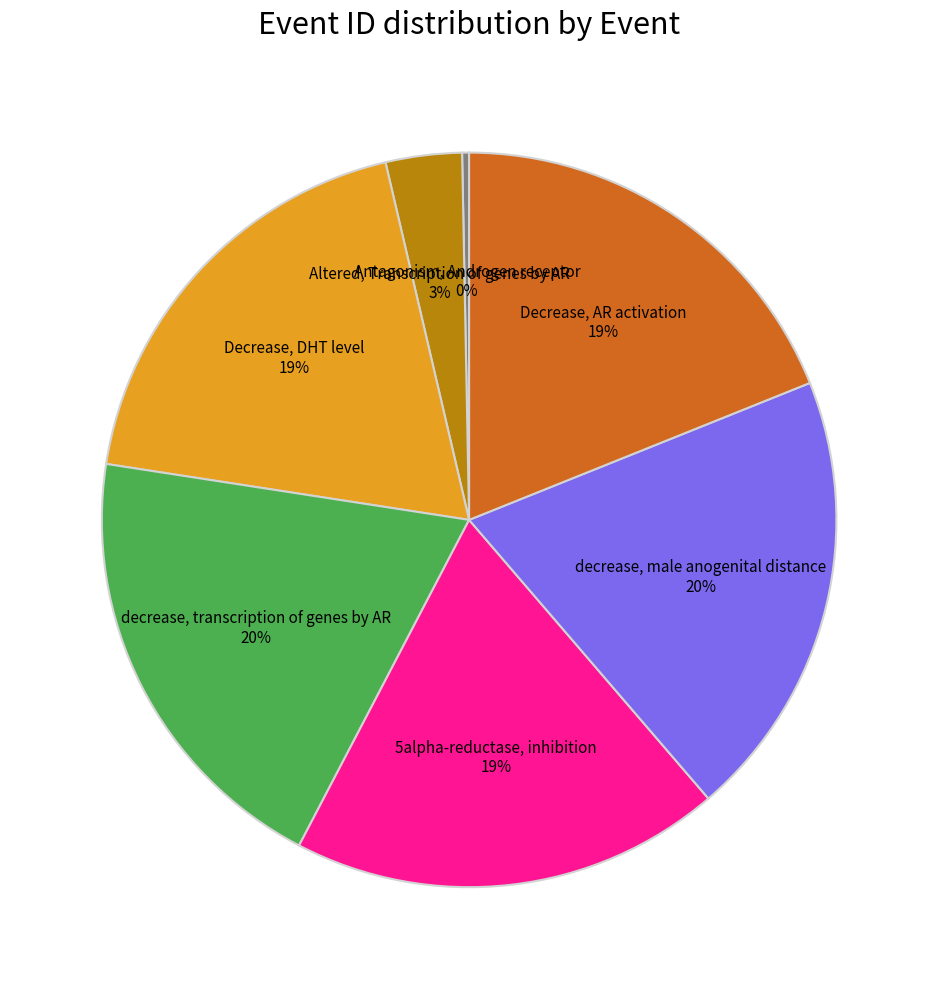

To the nearest percent, what is the average slice percentage?

14%